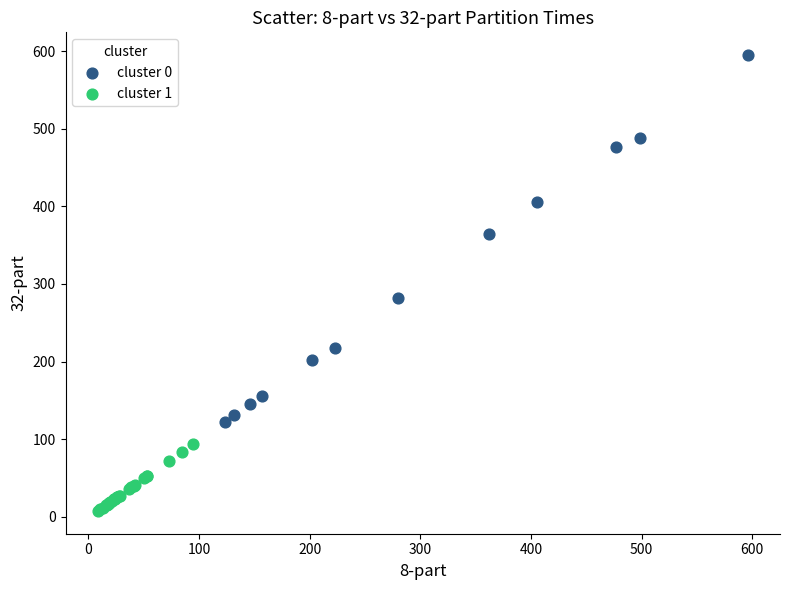

Which series has the largest Y range (max minus min)?

cluster 0